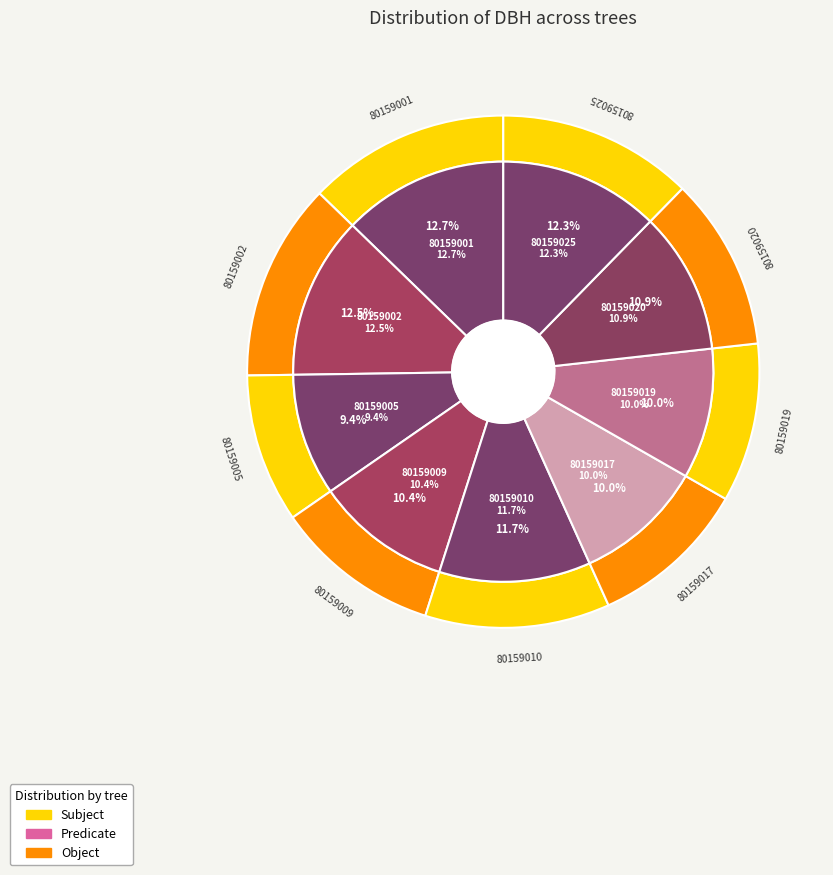

What percentage is the 80159017 slice, to the nearest percent?

10%